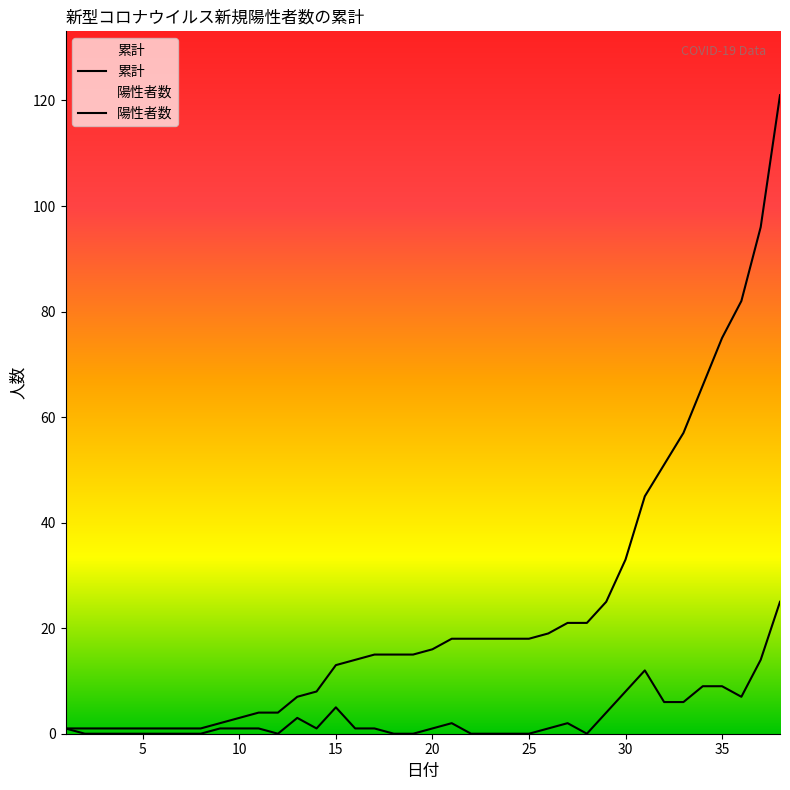

Count the number of data series in this chart.

2